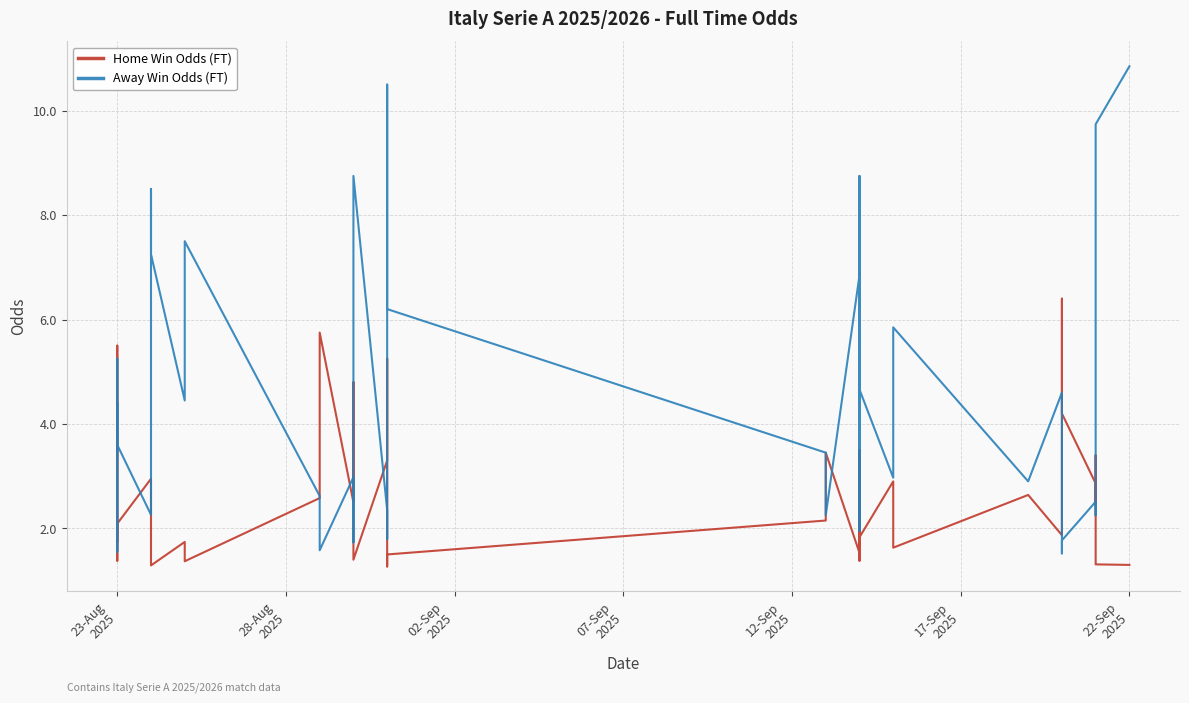

What is the sum of all Home Win Odds (FT) values?

107.5